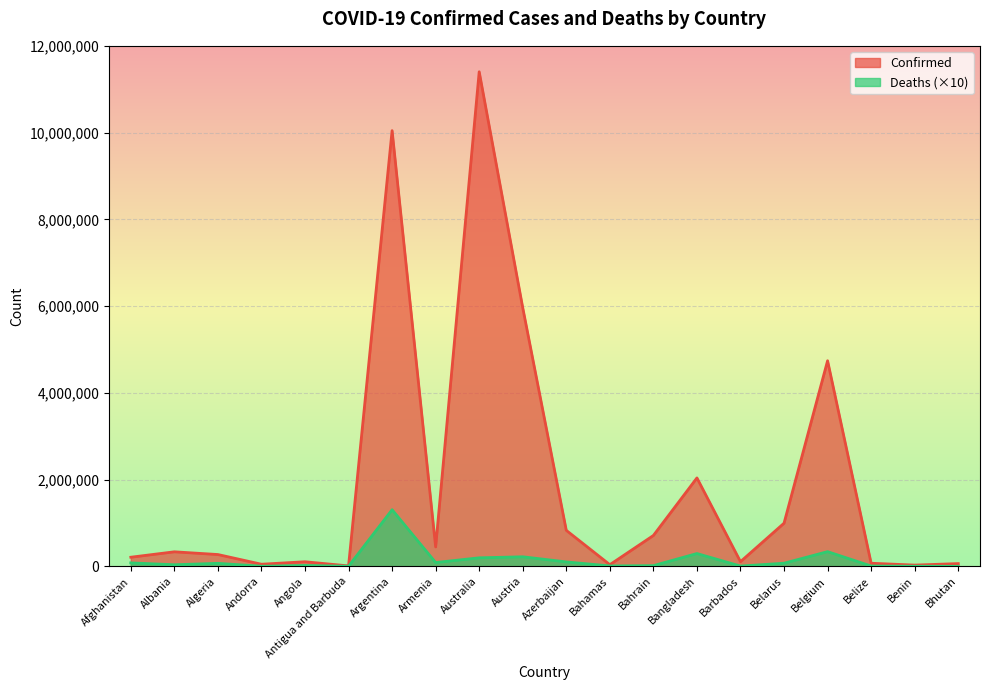

Rank the series at Austria from highest to lowest value.

Confirmed, Deaths (×10)